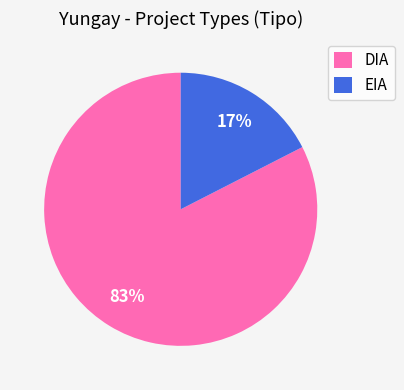

Which category has the smallest portion of the pie?

EIA